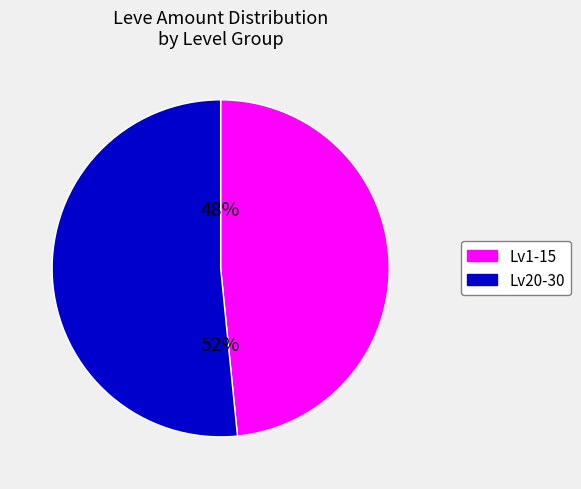

Is there a majority slice in this chart?

Yes